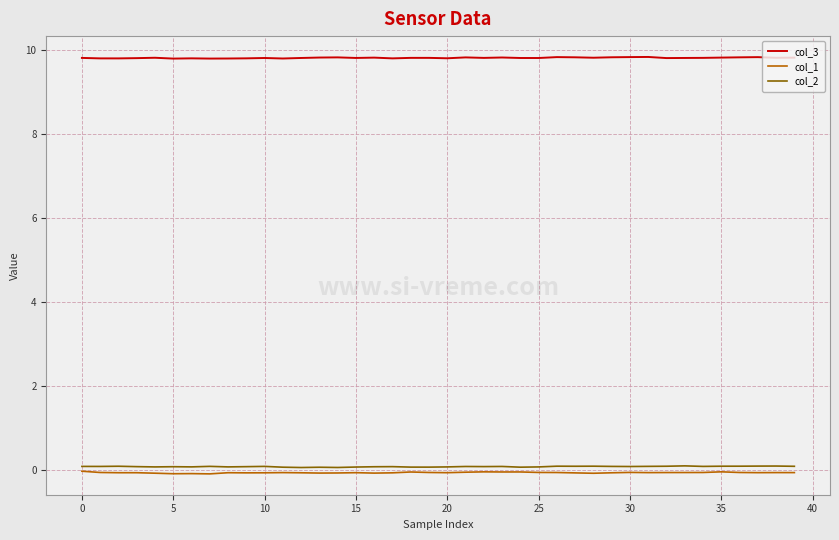

True or false: col_1 and col_2 intersect in this chart.

False